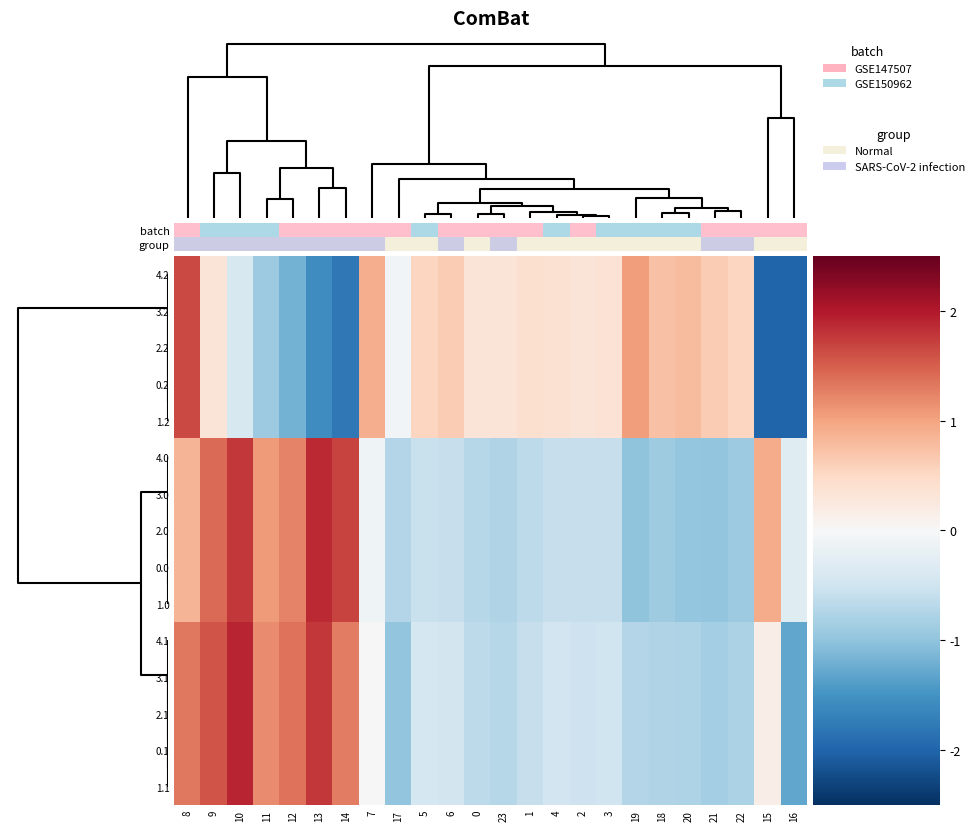

What is the minimum value shown in the chart?

-2.0